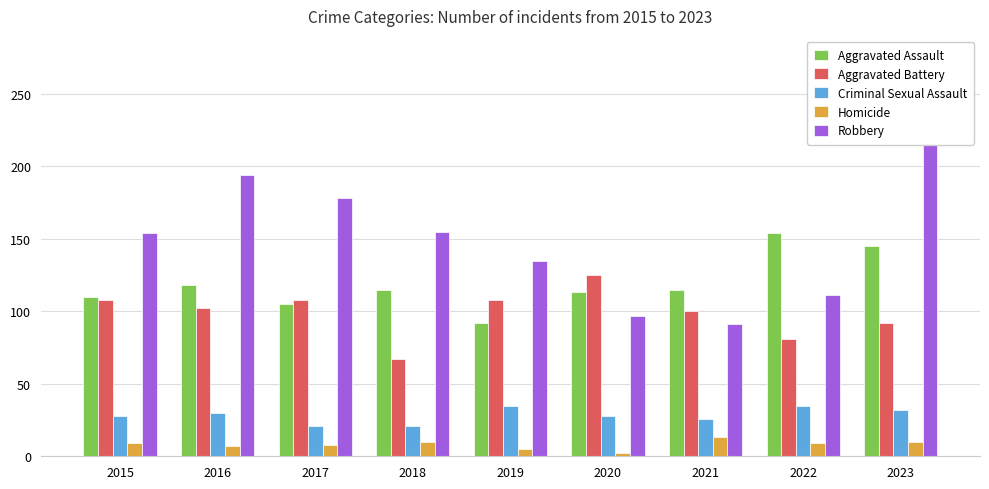

What is the maximum value shown in the chart?

260